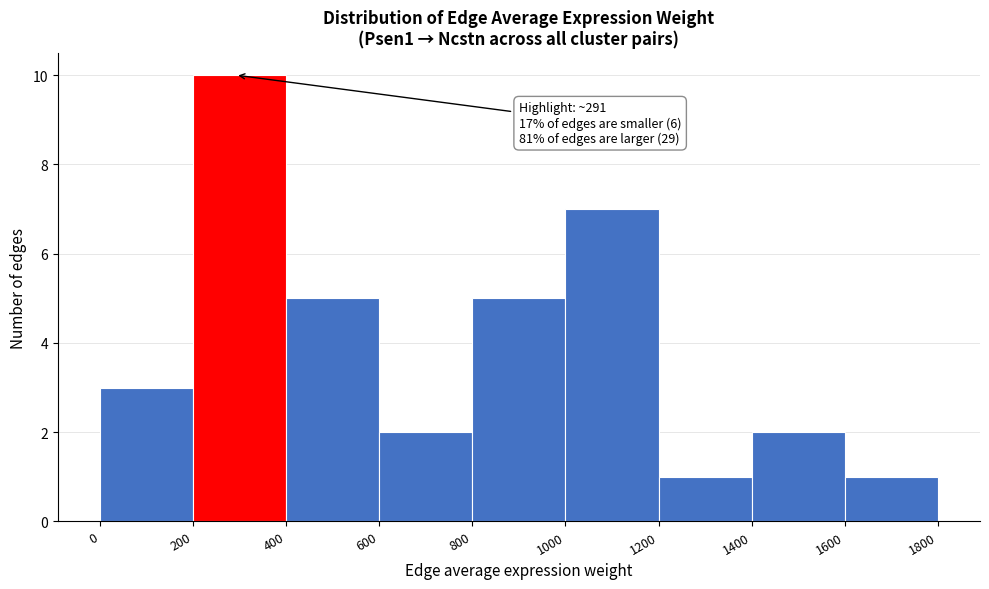

Which range on the x-axis has the tallest bar?

200 to 400